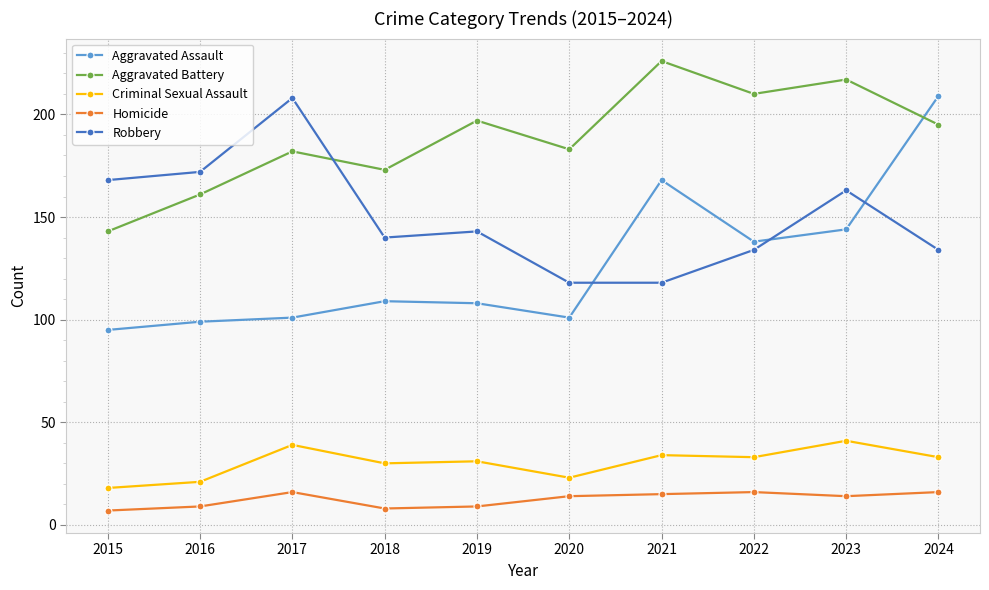

Where do Aggravated Battery and Aggravated Assault first cross each other?

2023 and 2024